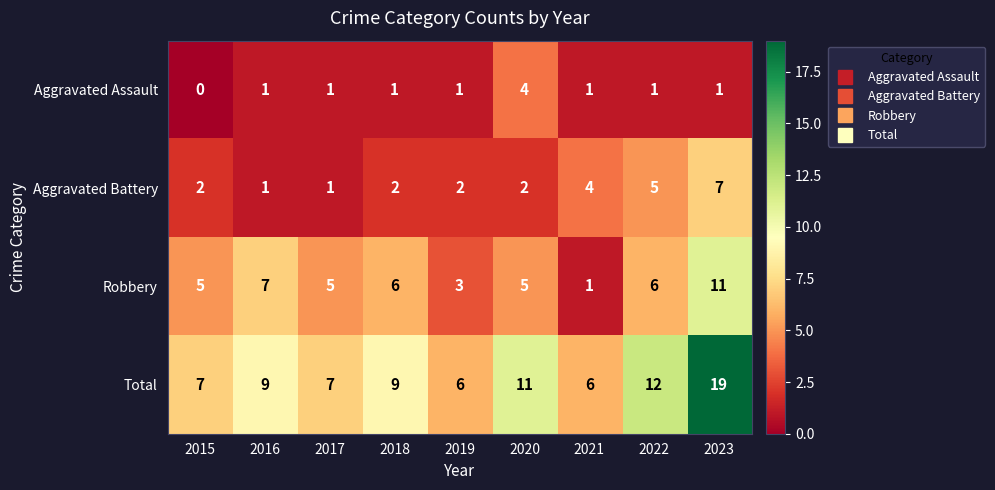

The Robbery series shows 5 at 2020. True or false?

True